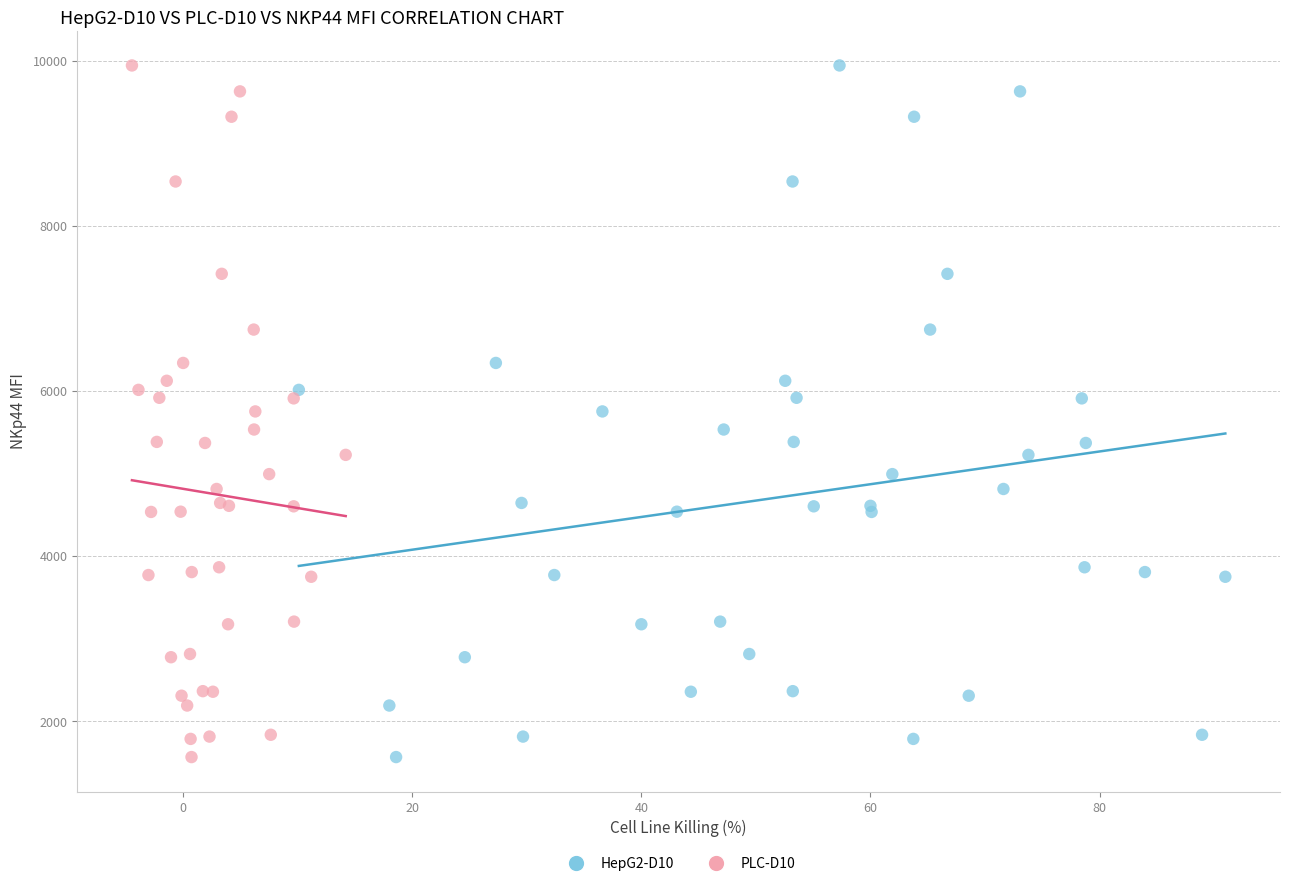

What are all the series names shown in the legend?

HepG2-D10, PLC-D10